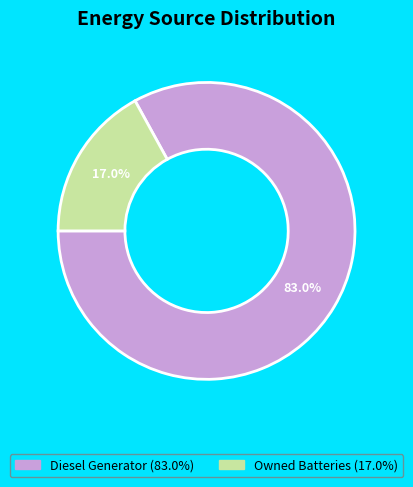

Is there a majority slice in this chart?

Yes